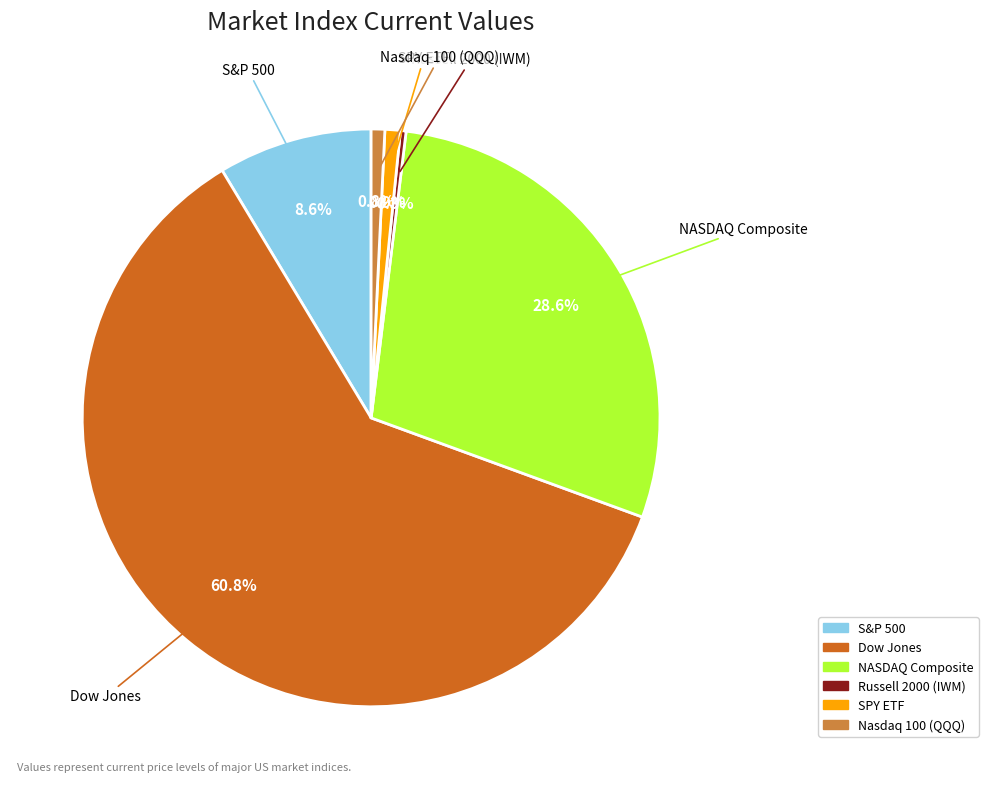

Which has a higher value, Dow Jones or SPY ETF?

Dow Jones